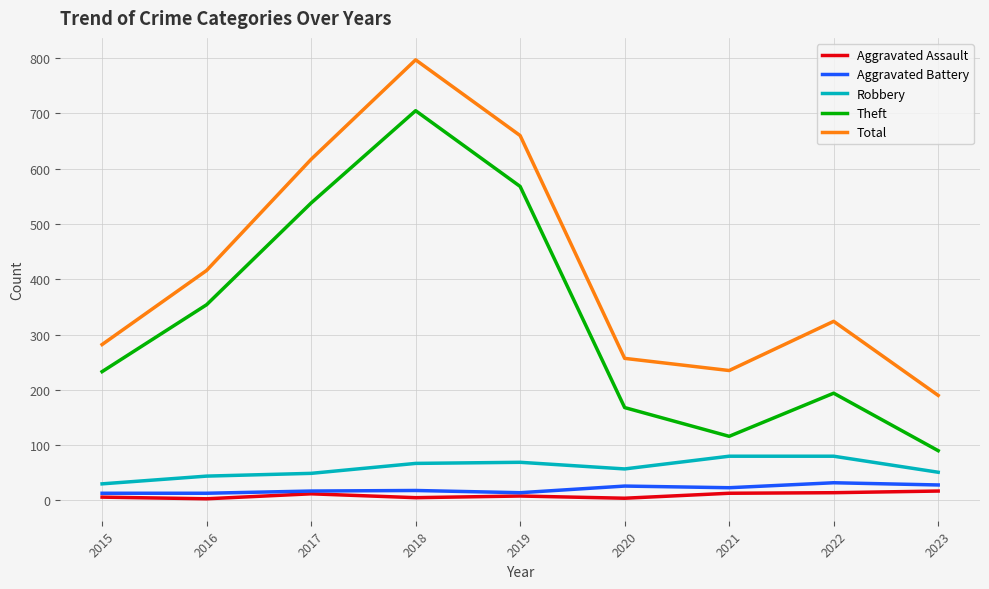

Rank the series at 2023 from lowest to highest value.

Aggravated Assault, Aggravated Battery, Robbery, Theft, Total